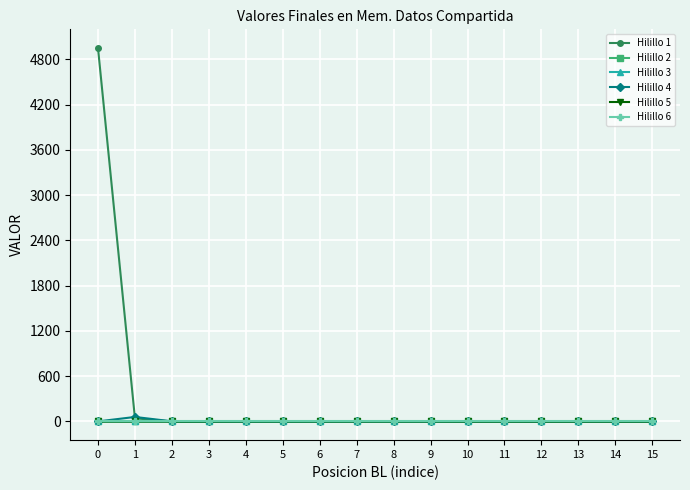

How many distinct data groups are displayed?

6